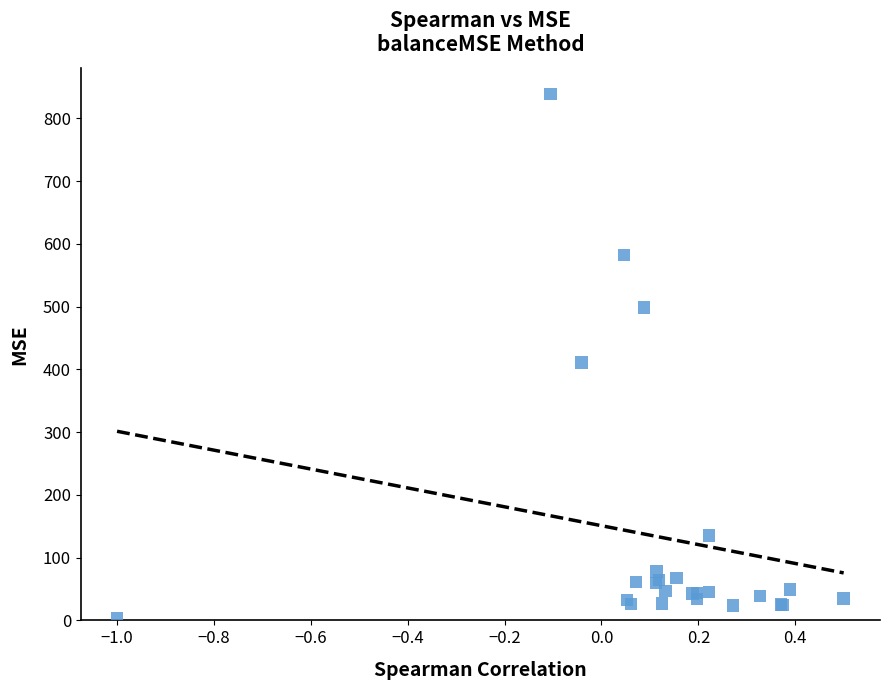

What Y value in the scatter plot is closest to 421?

410.8